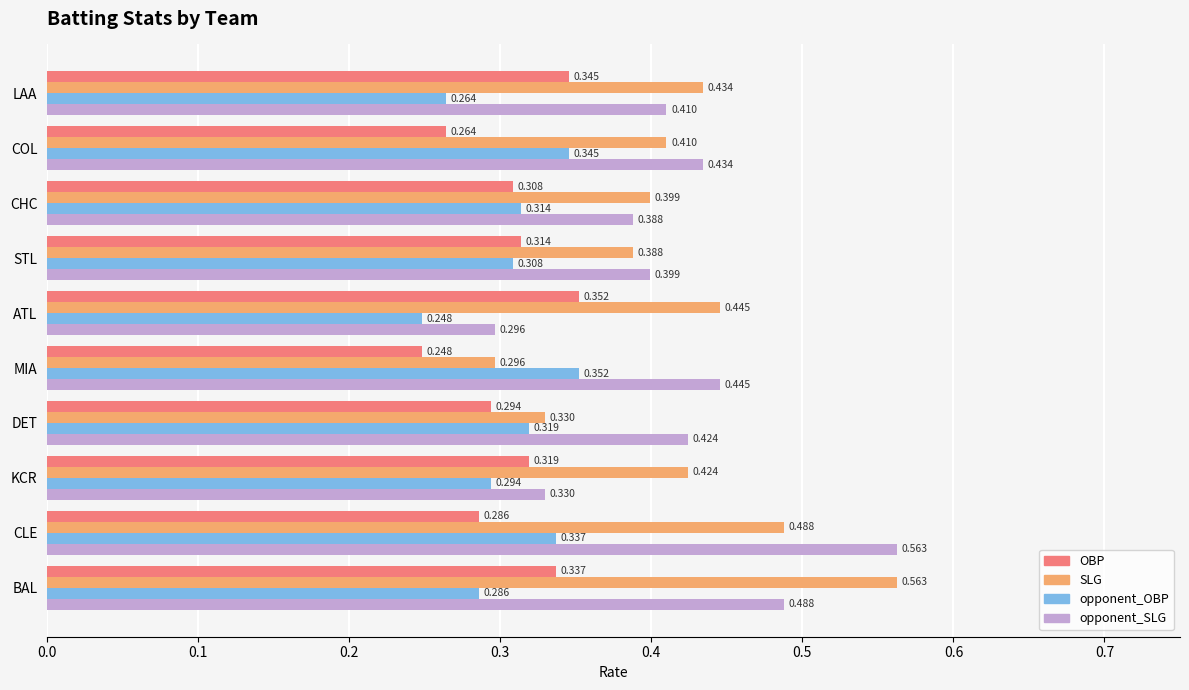

Which category has the lowest value in the SLG series?

MIA